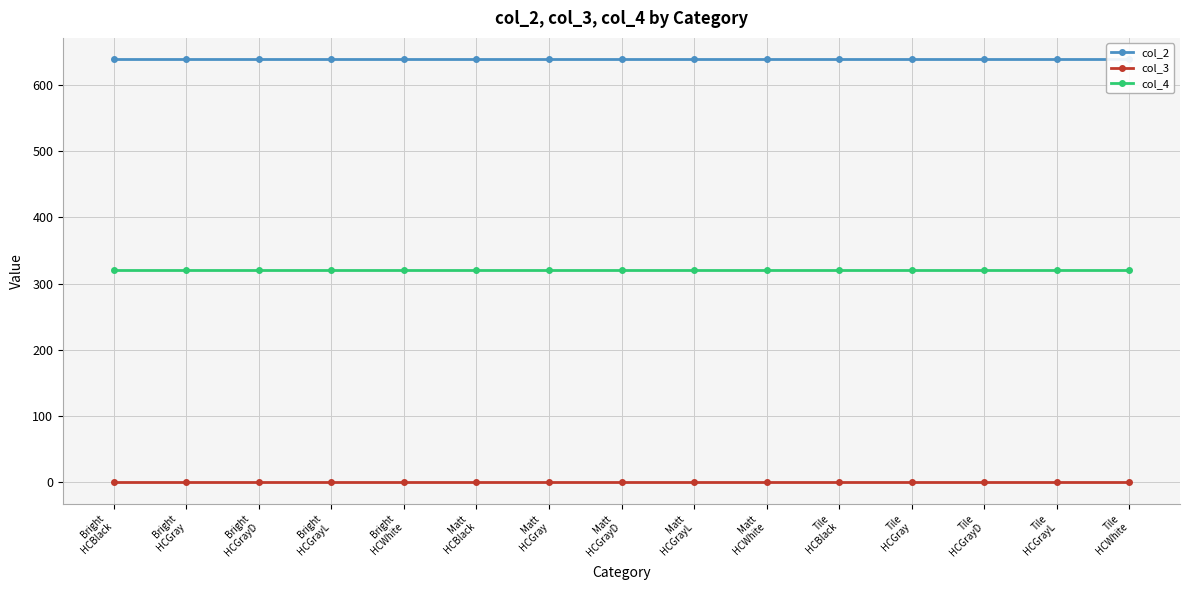

Reading right to left, list all the values displayed in this chart.

col_2: Tile
HCWhite=639	Tile
HCGrayL=639	Tile
HCGrayD=639	Tile
HCGray=639	Tile
HCBlack=639	Matt
HCWhite=639	Matt
HCGrayL=639	Matt
HCGrayD=639	Matt
HCGray=639	Matt
HCBlack=639	Bright
HCWhite=639	Bright
HCGrayL=639	Bright
HCGrayD=639	Bright
HCGray=639	Bright
HCBlack=639
col_3: Tile
HCWhite=0	Tile
HCGrayL=0	Tile
HCGrayD=0	Tile
HCGray=0	Tile
HCBlack=0	Matt
HCWhite=0	Matt
HCGrayL=0	Matt
HCGrayD=0	Matt
HCGray=0	Matt
HCBlack=0	Bright
HCWhite=0	Bright
HCGrayL=0	Bright
HCGrayD=0	Bright
HCGray=0	Bright
HCBlack=0
col_4: Tile
HCWhite=320	Tile
HCGrayL=320	Tile
HCGrayD=320	Tile
HCGray=320	Tile
HCBlack=320	Matt
HCWhite=320	Matt
HCGrayL=320	Matt
HCGrayD=320	Matt
HCGray=320	Matt
HCBlack=320	Bright
HCWhite=320	Bright
HCGrayL=320	Bright
HCGrayD=320	Bright
HCGray=320	Bright
HCBlack=320